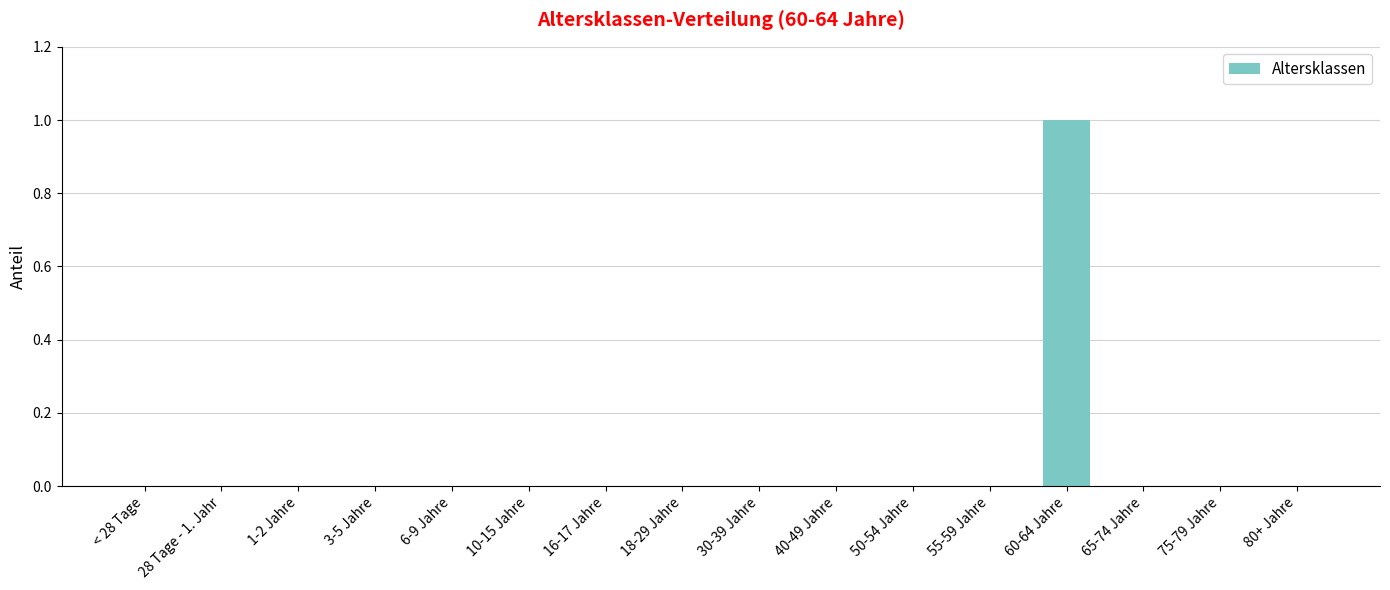

Reading left to right, list all the values displayed in this chart.

0	0	0	0	0	0	0	0	0	0	0	0	1	0	0	0